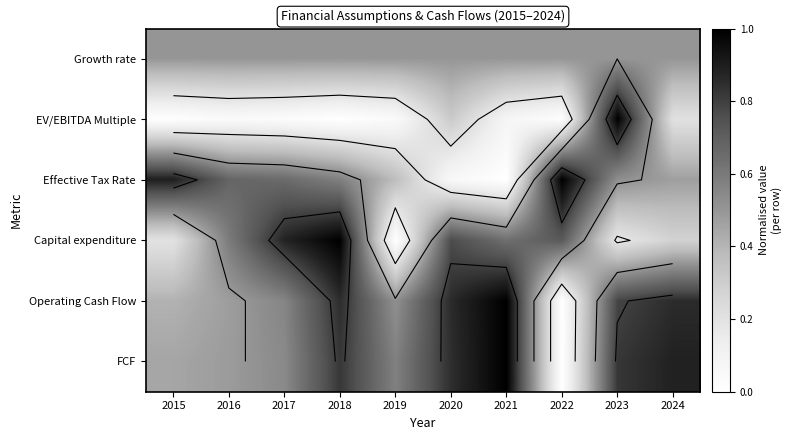

The value of Effective Tax Rate at 2023 is 0.8. True or false?

False